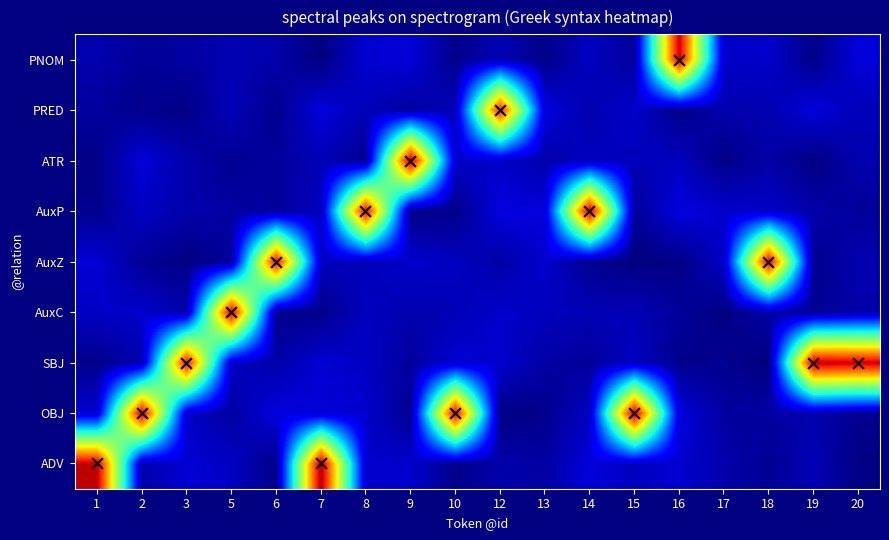

Between 16 and 7, which is larger?

7